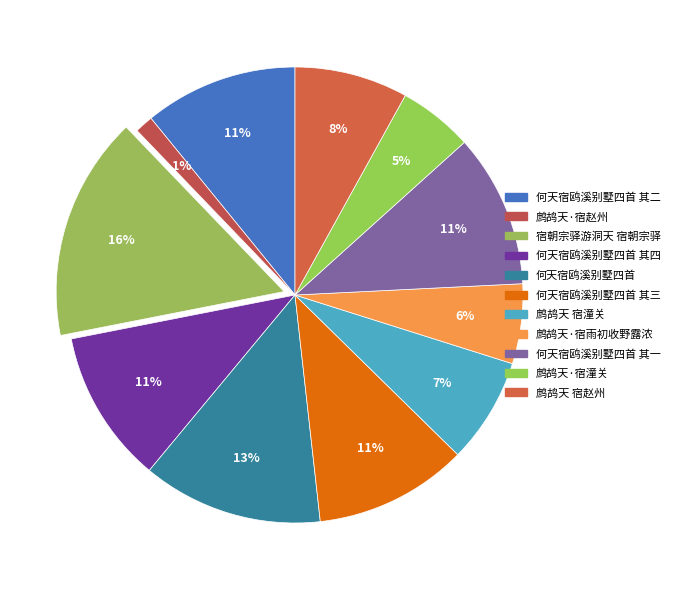

Rank the categories by value from lowest to highest.

鹧鸪天·宿赵州, 鹧鸪天·宿潼关, 鹧鸪天·宿雨初收野露浓, 鹧鸪天 宿潼关, 鹧鸪天 宿赵州, 何天宿鸥溪别墅四首 其一, 何天宿鸥溪别墅四首 其二, 何天宿鸥溪别墅四首 其三, 何天宿鸥溪别墅四首 其四, 何天宿鸥溪别墅四首, 宿朝宗驿游洞天 宿朝宗驿